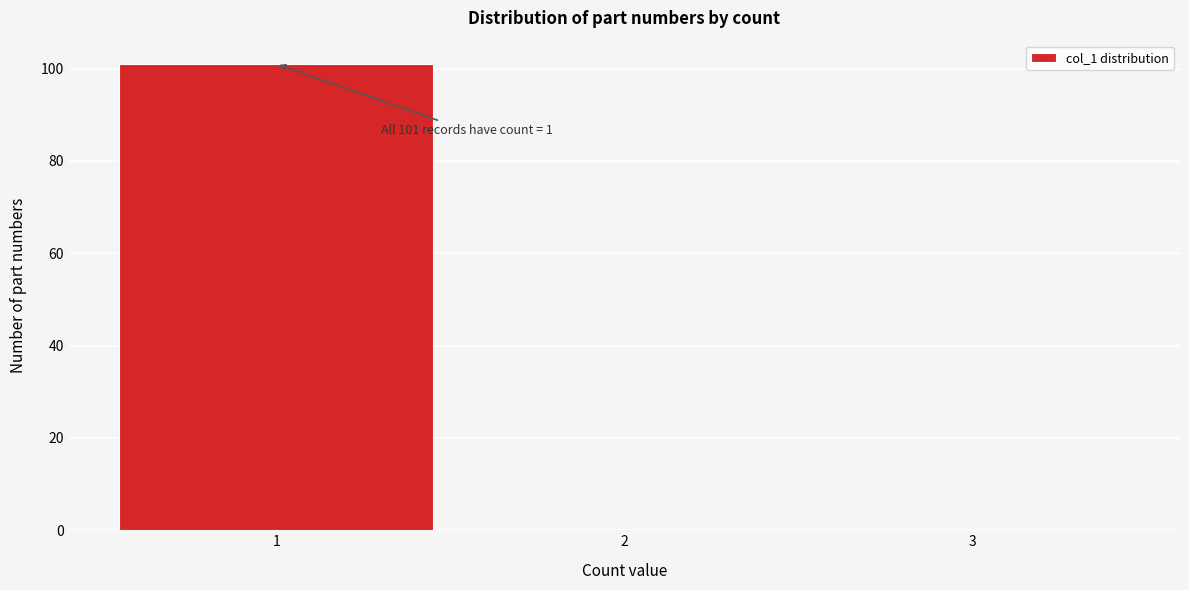

Over which range of the x-axis is the bar tallest?

0.5 to 1.5